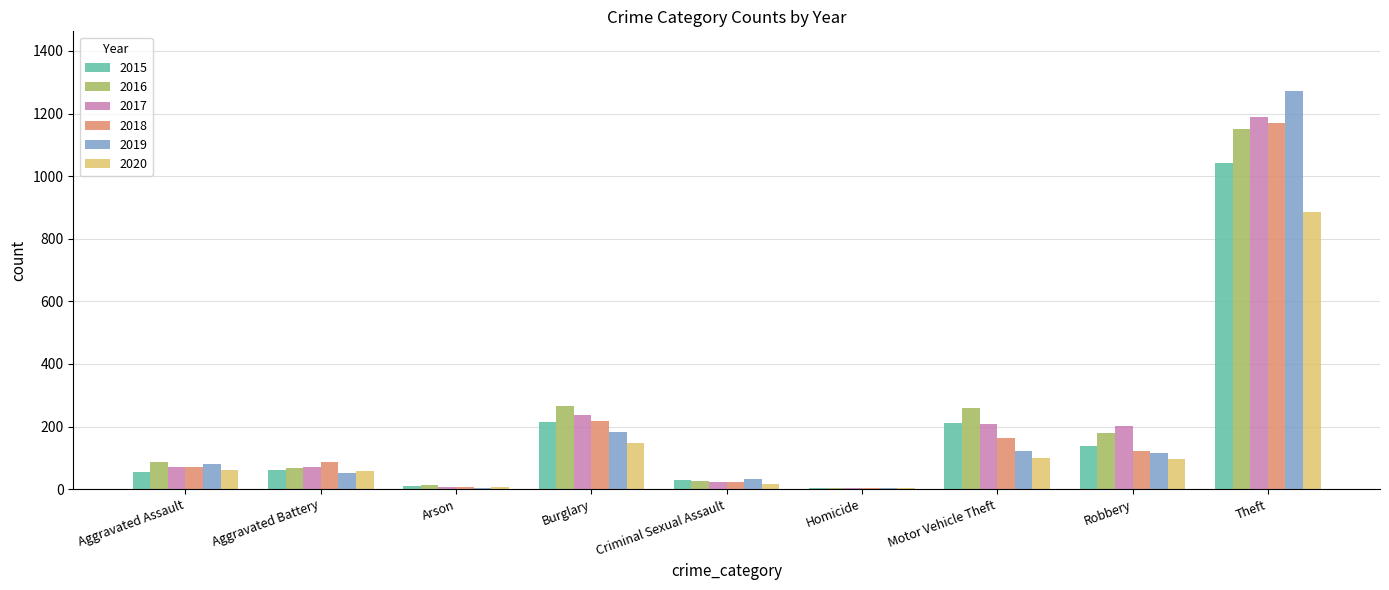

What is the total value across all series at Arson?

48